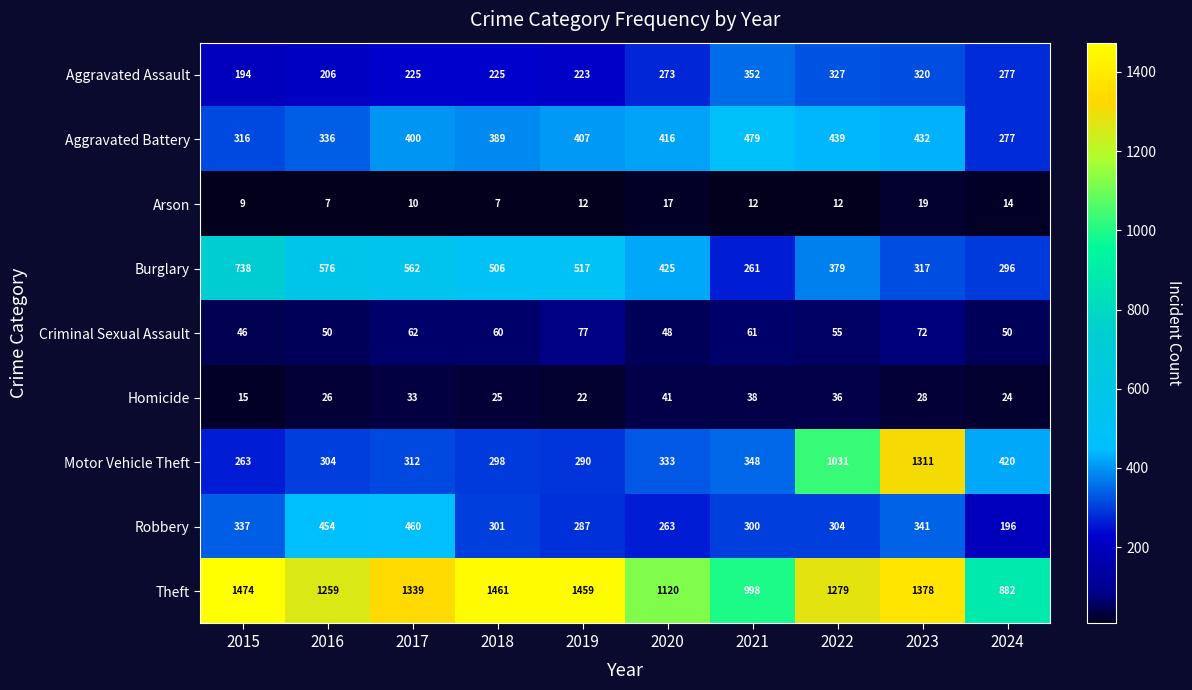

List the series in order of their peak value, highest first.

Theft, Motor Vehicle Theft, Burglary, Aggravated Battery, Robbery, Aggravated Assault, Criminal Sexual Assault, Homicide, Arson